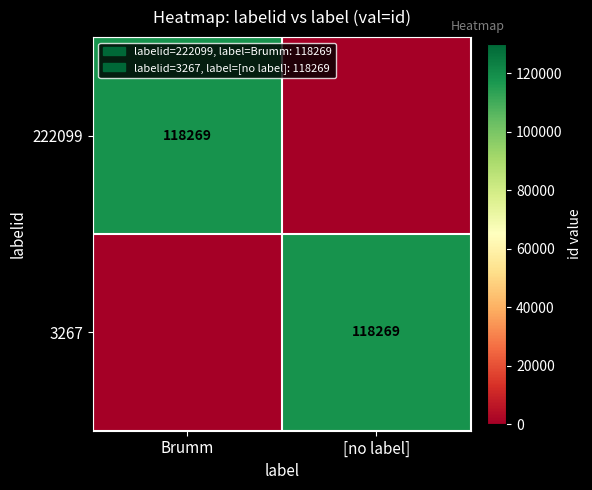

What is the maximum value shown in the chart?

118269